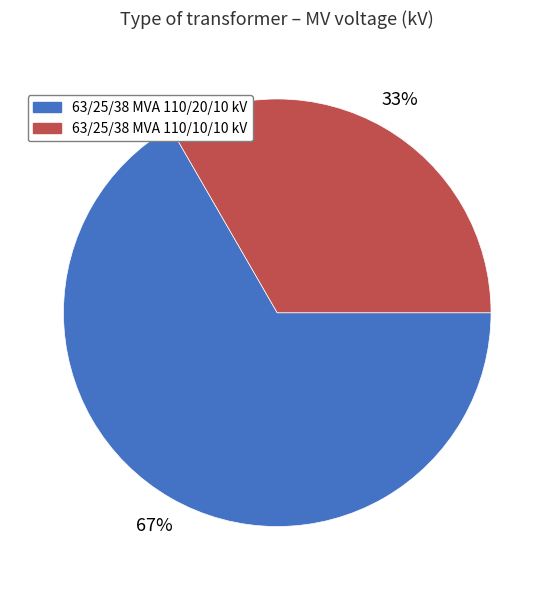

Combined, do 63/25/38 MVA 110/10/10 kV and 63/25/38 MVA 110/20/10 kV account for over 50%?

Yes